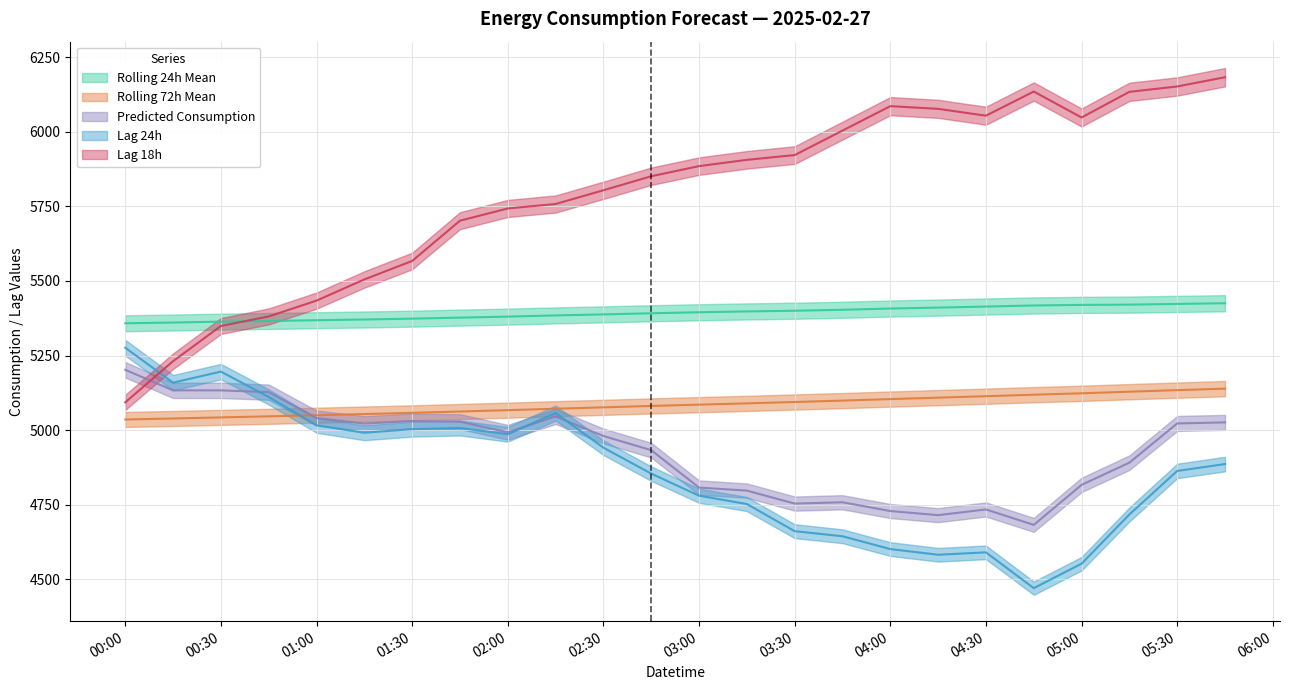

What is the total value across all series at 2025-02-27 03:15:00?

25942.4